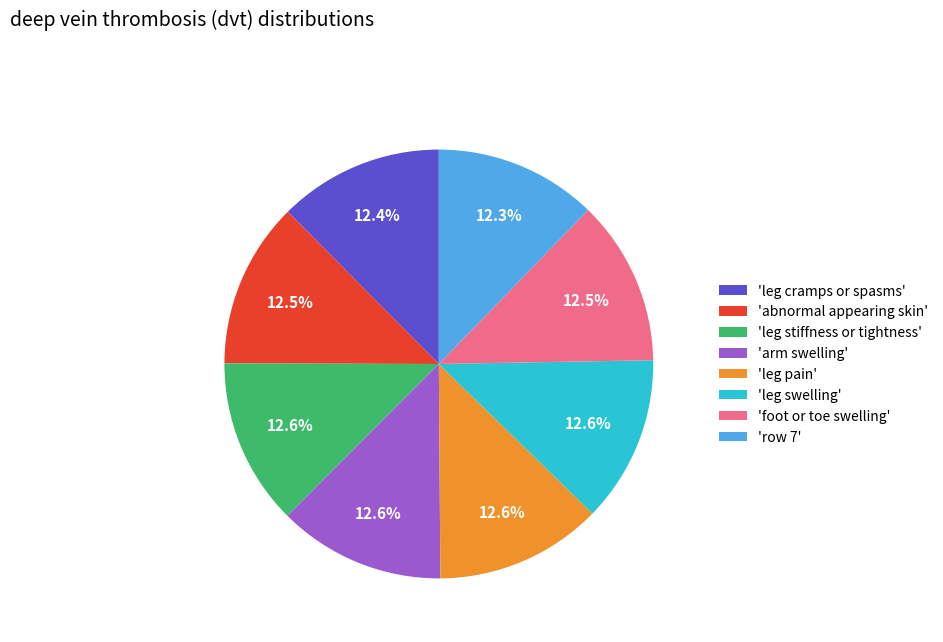

What is the total percentage of 'arm swelling' and 'foot or toe swelling'?

25.1%